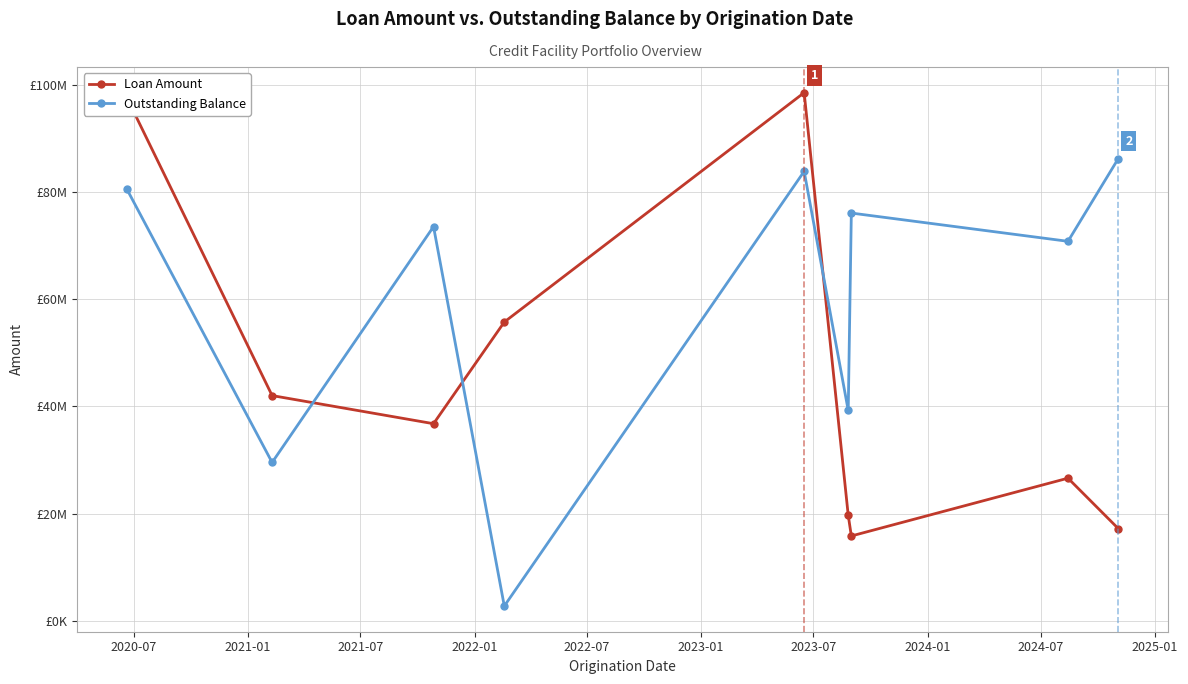

List the series in order of their overall mean, lowest first.

Loan Amount, Outstanding Balance